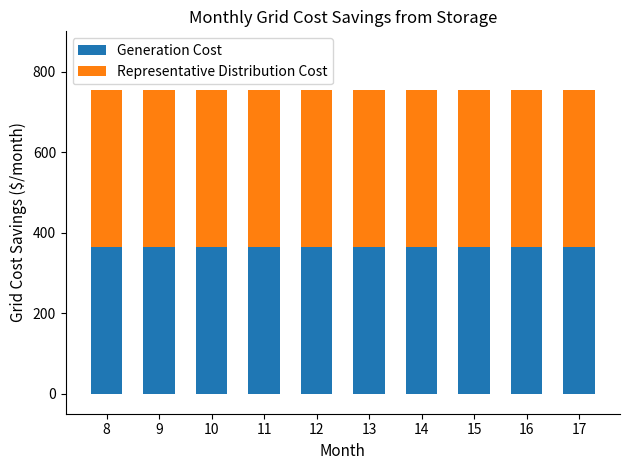

What is the sum of all Generation Cost values?

3650